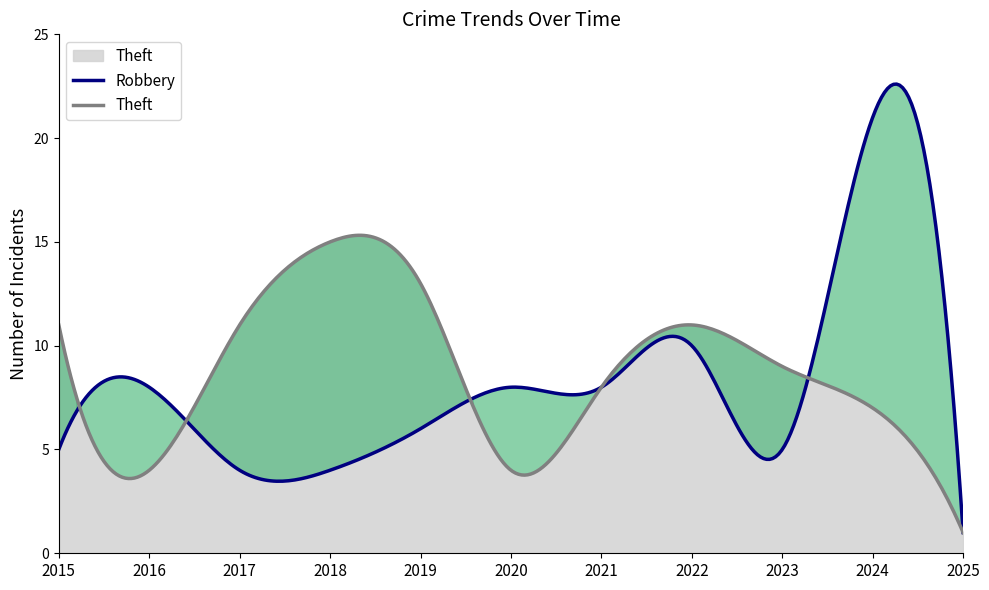

Rank the categories by Theft value from highest to lowest.

2018, 2019, 2015, 2017, 2022, 2023, 2021, 2024, 2016, 2020, 2025